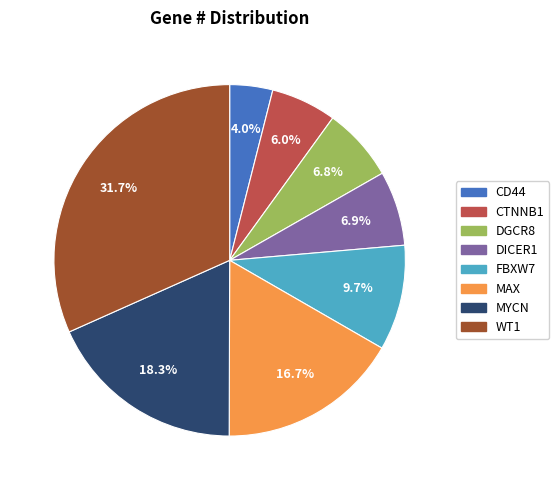

Which has a higher value, DICER1 or FBXW7?

FBXW7